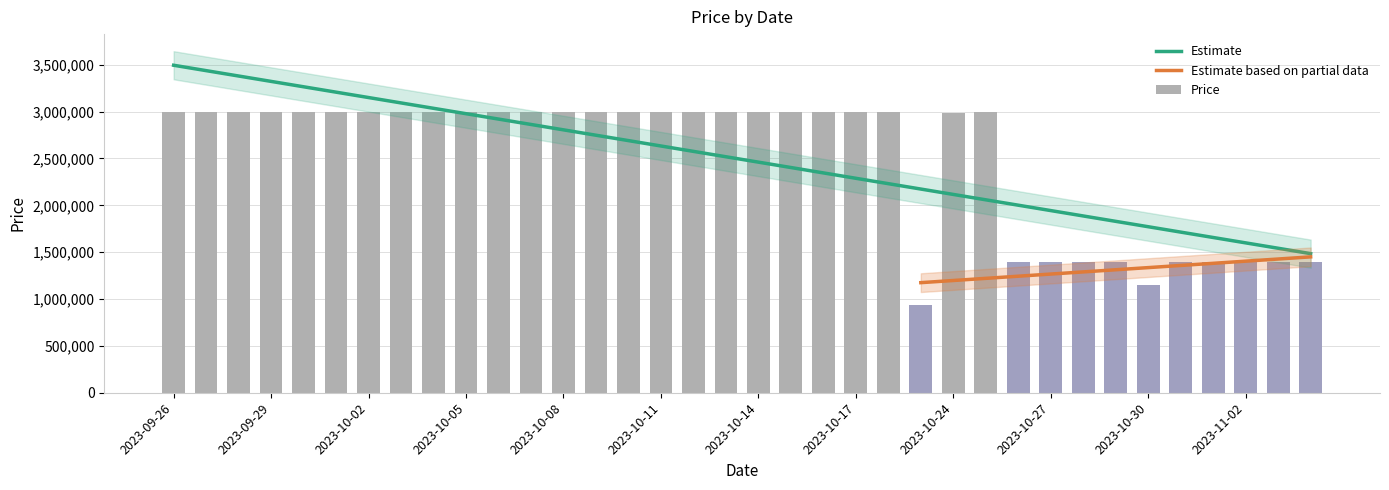

Between 2023-09-26 and 2023-10-26, which is larger?

2023-09-26